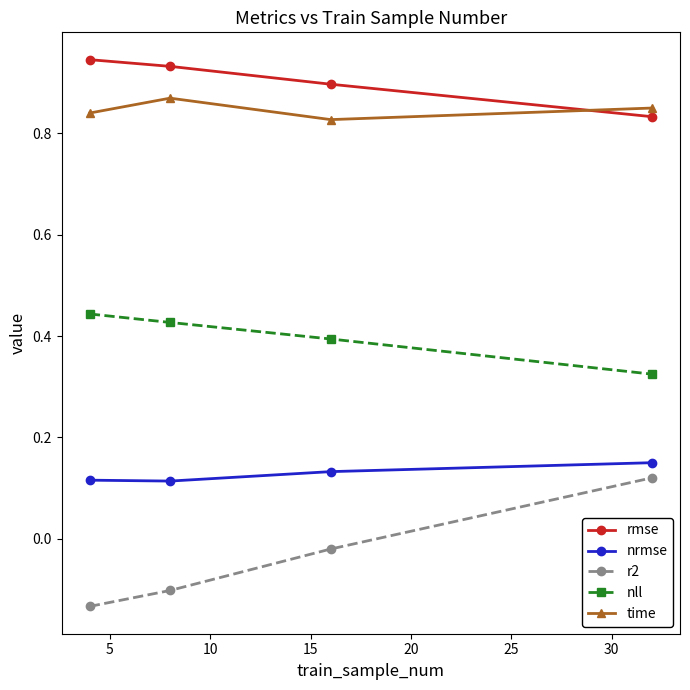

True or false: rmse and nrmse cross at least once.

False